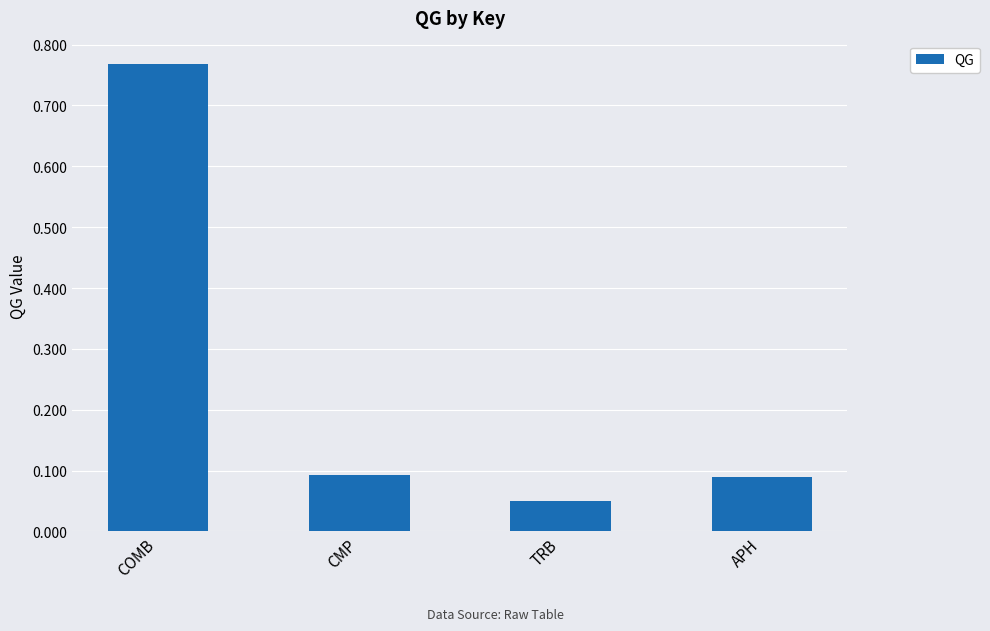

What position from the left is APH?

4